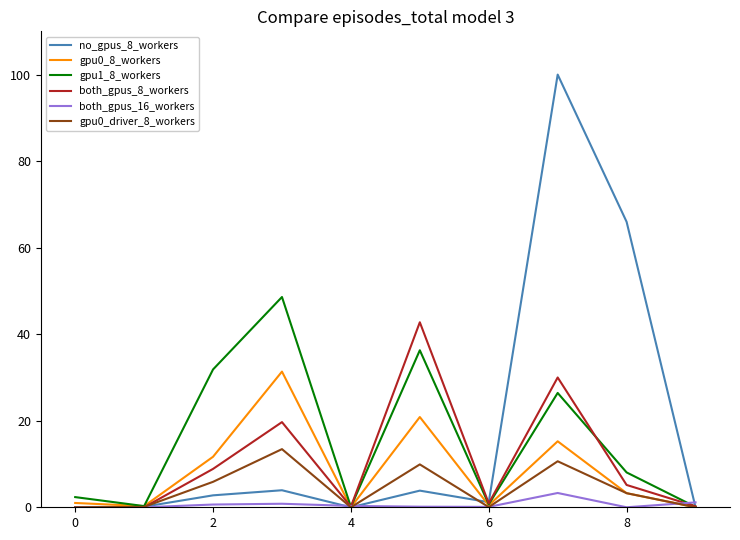

Which series has the widest spread of values?

no_gpus_8_workers